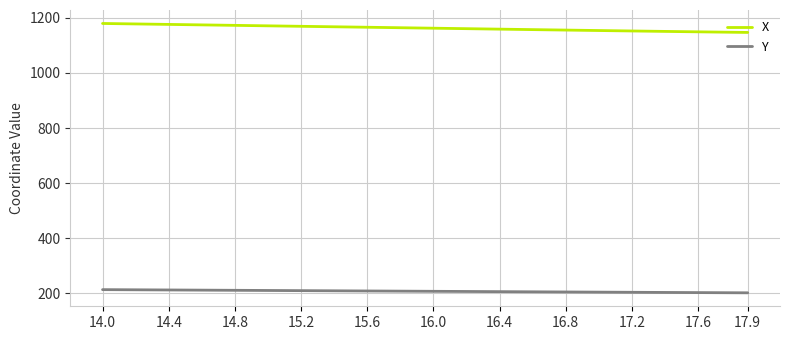

True or false: X and Y cross at least once.

False